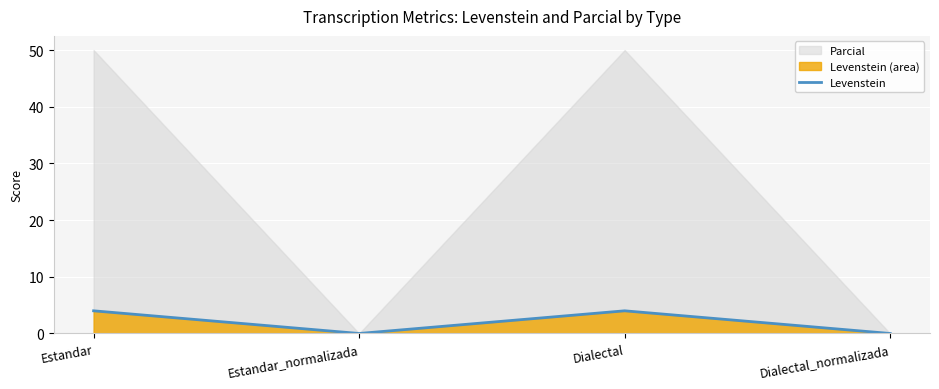

Where is the first local minimum?

Estandar_normalizada